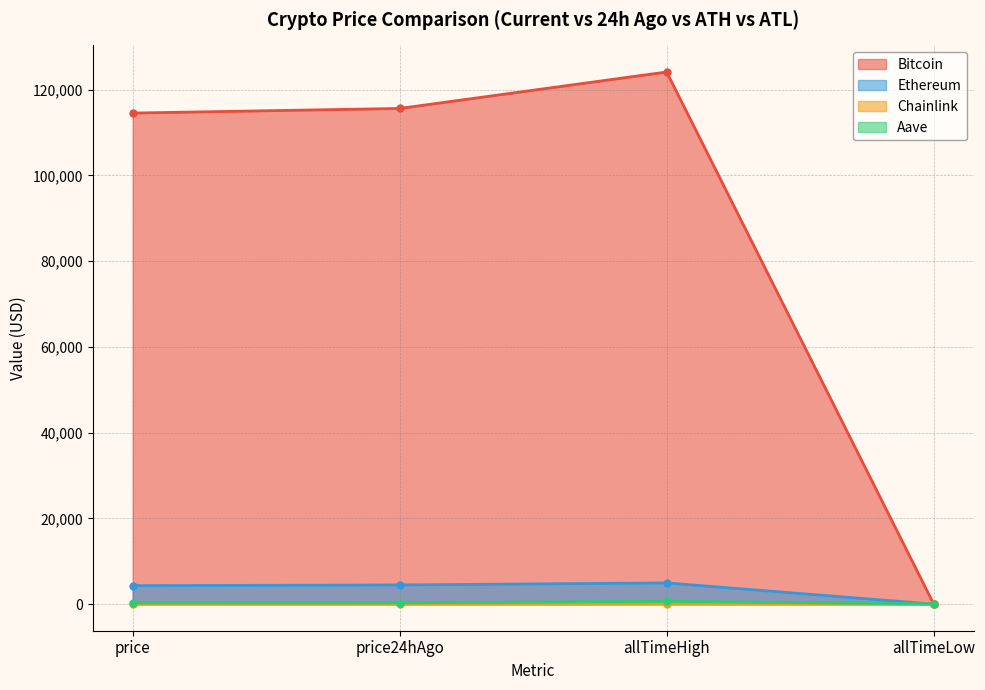

True or false: Aave and Bitcoin intersect in this chart.

False